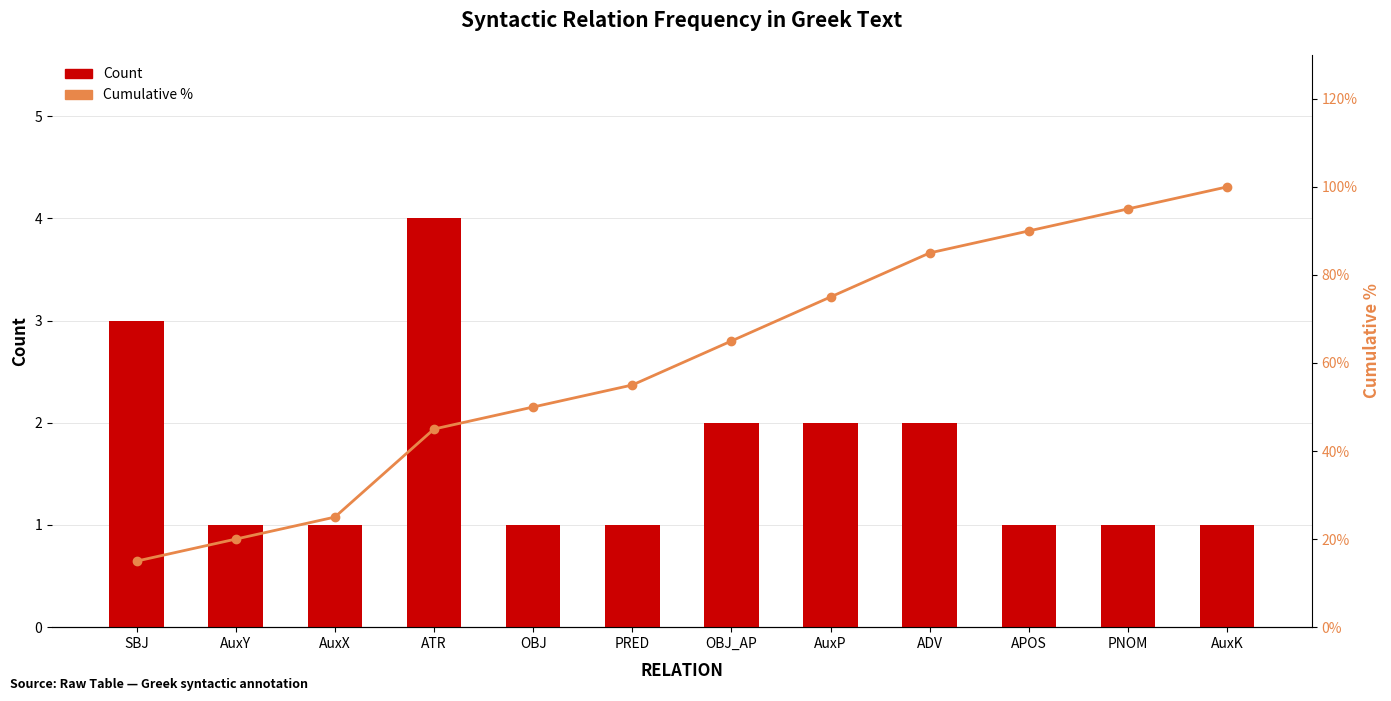

Which label corresponds to the largest value in the chart?

AuxK